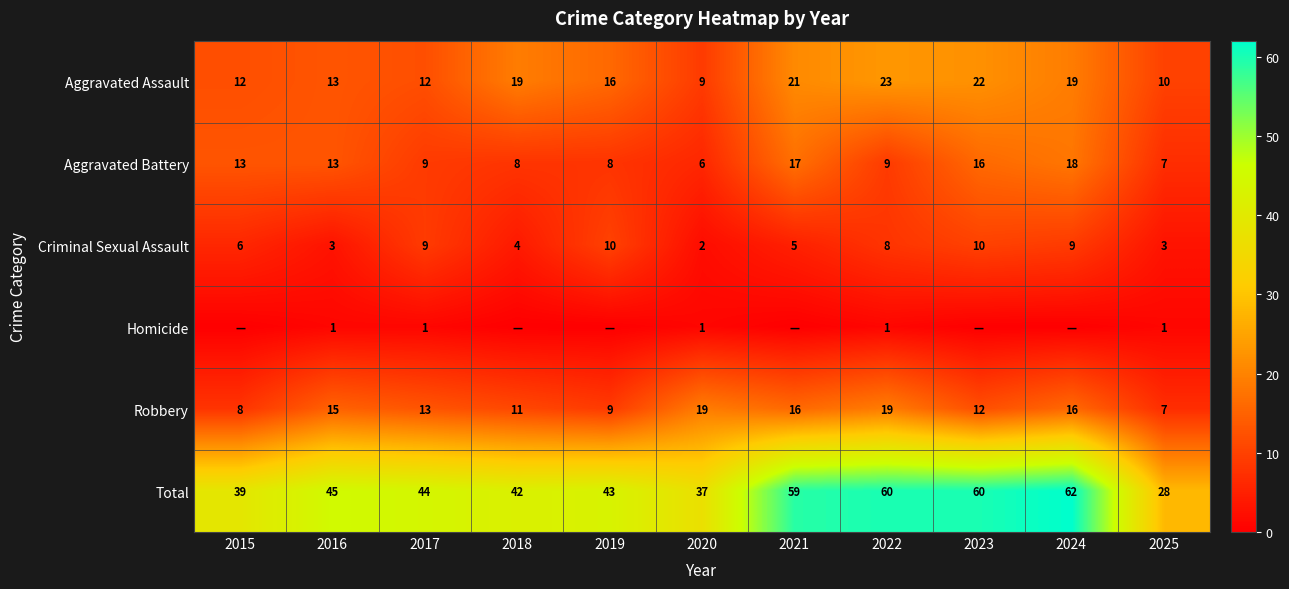

Is it true that Robbery equals 11 at 2018?

True